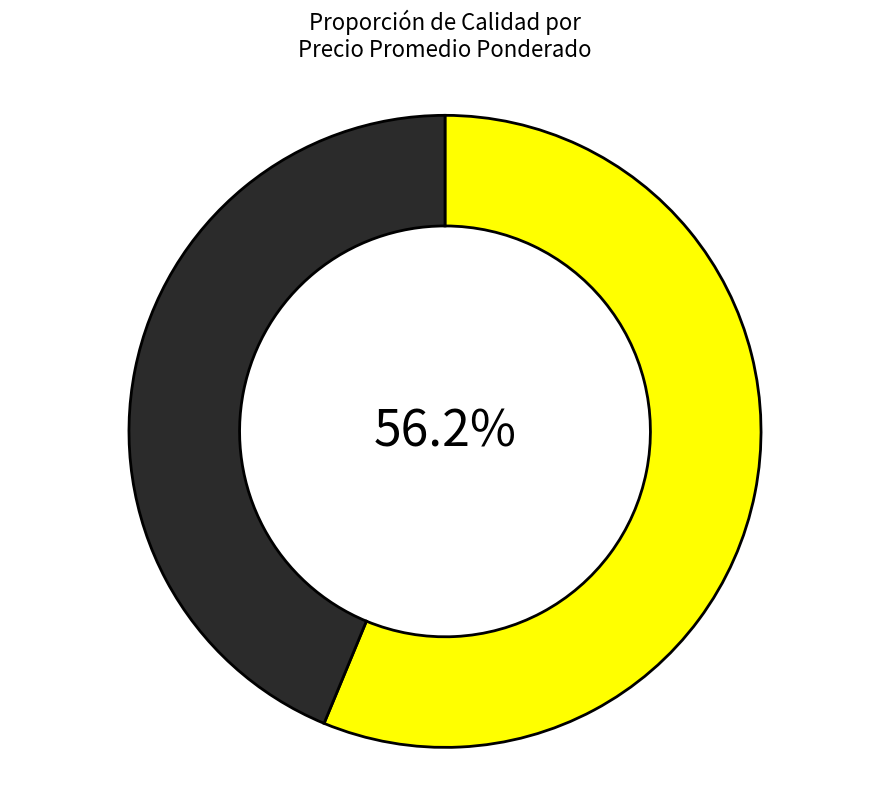

Does any single category account for the majority?

Yes